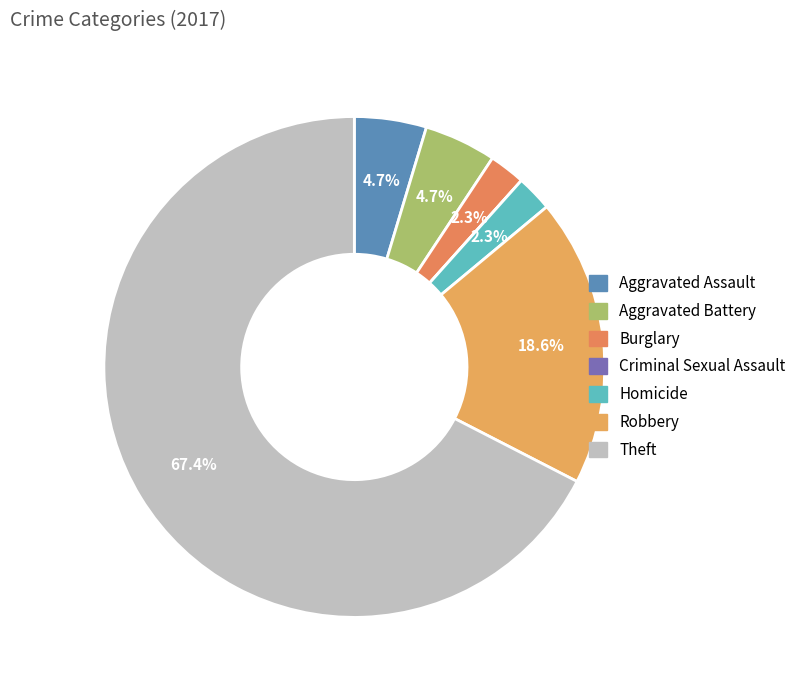

To the nearest percent, what is the difference between the Homicide and Criminal Sexual Assault slice percentages?

2%